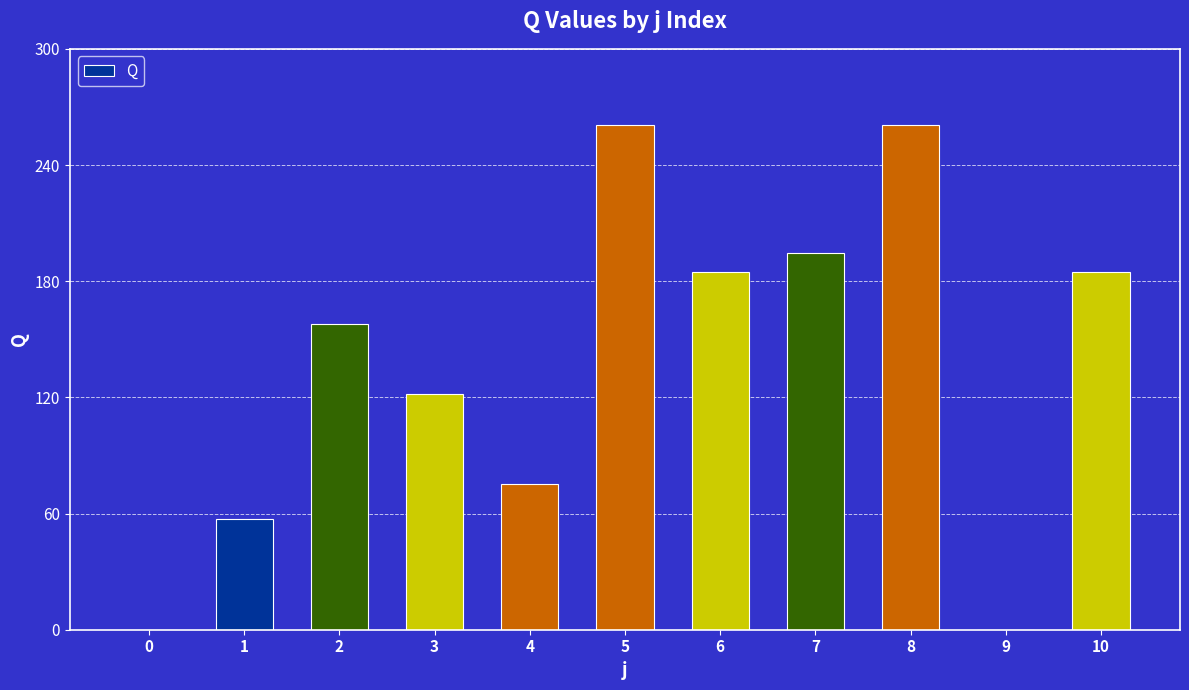

Where does the data first go above 158?

2